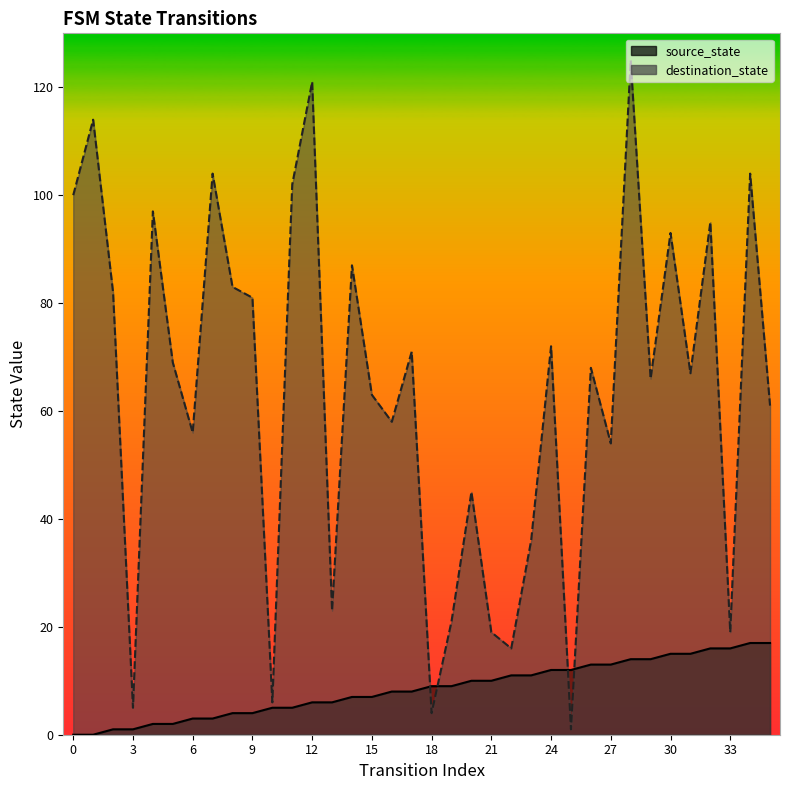

How many series are shown in this chart?

2